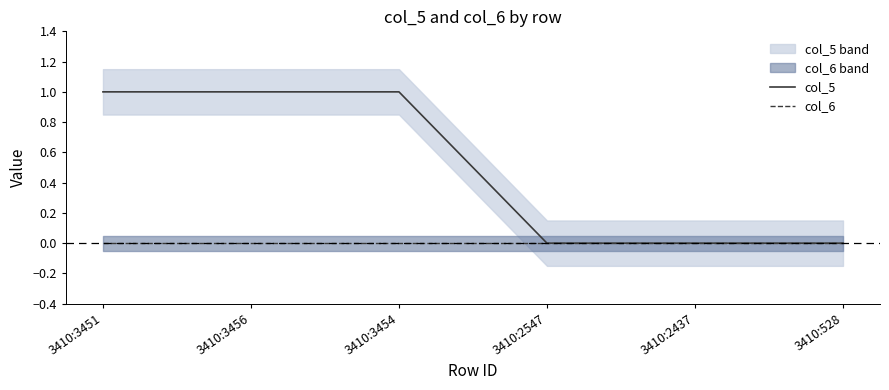

List the series in order of their overall mean, lowest first.

col_6, col_5